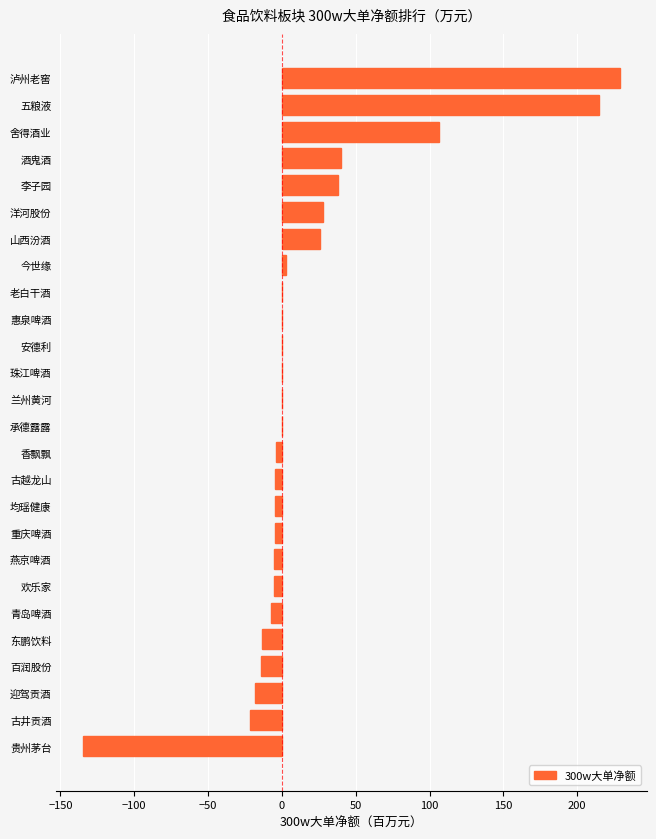

What is the sum of all values?

446.2